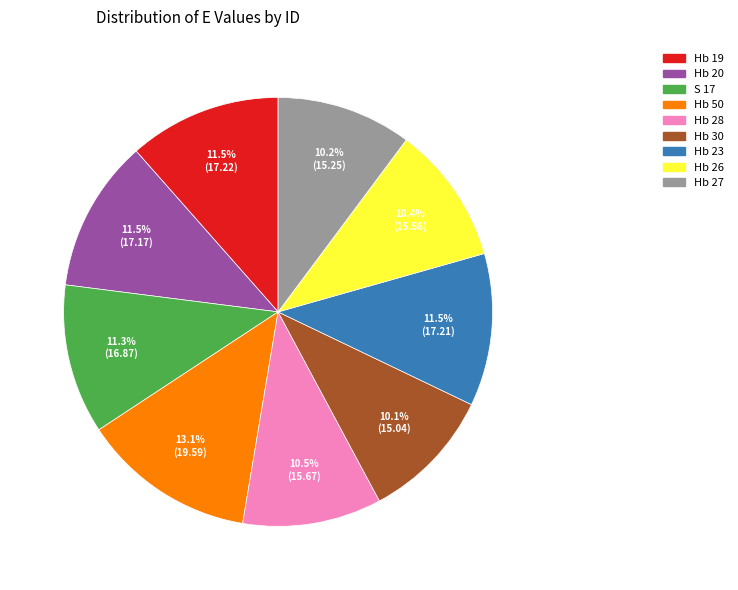

Combined, what portion of the pie is Hb 23 and Hb 26?

21.9%